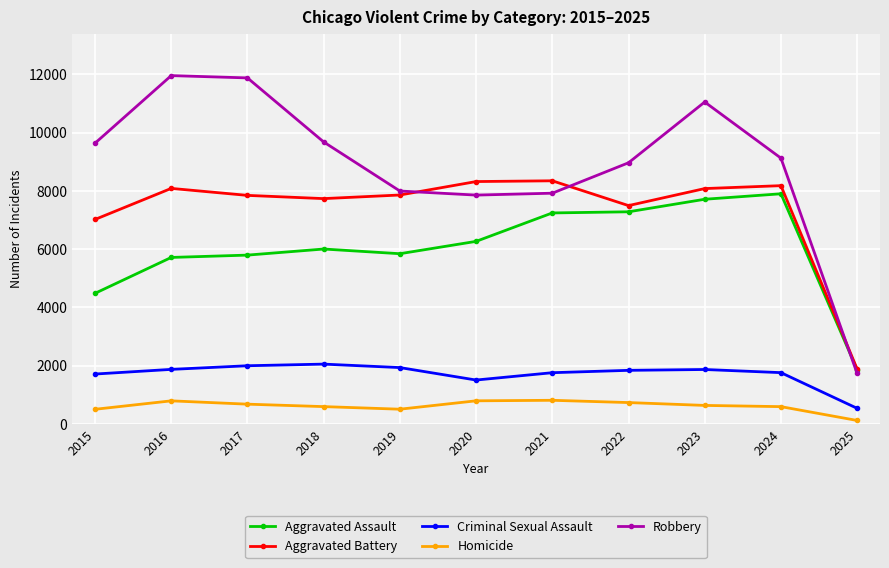

True or false: Aggravated Battery and Criminal Sexual Assault intersect in this chart.

False